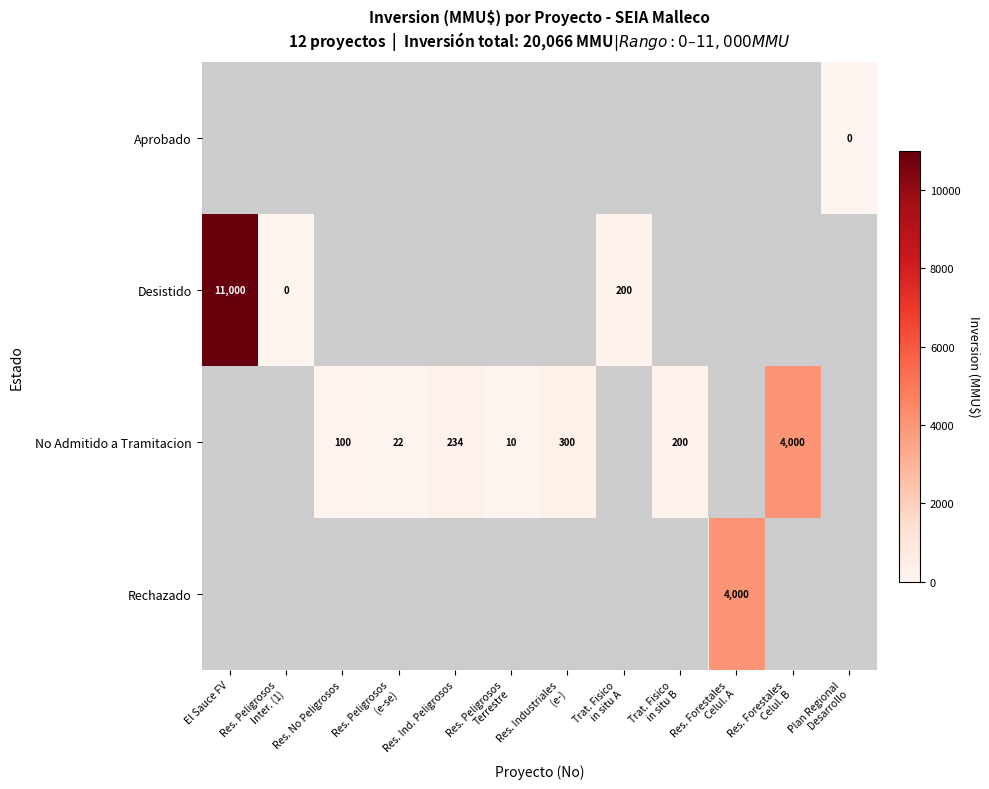

True or false: Desistido has a value of 17654 at El Sauce FV.

False